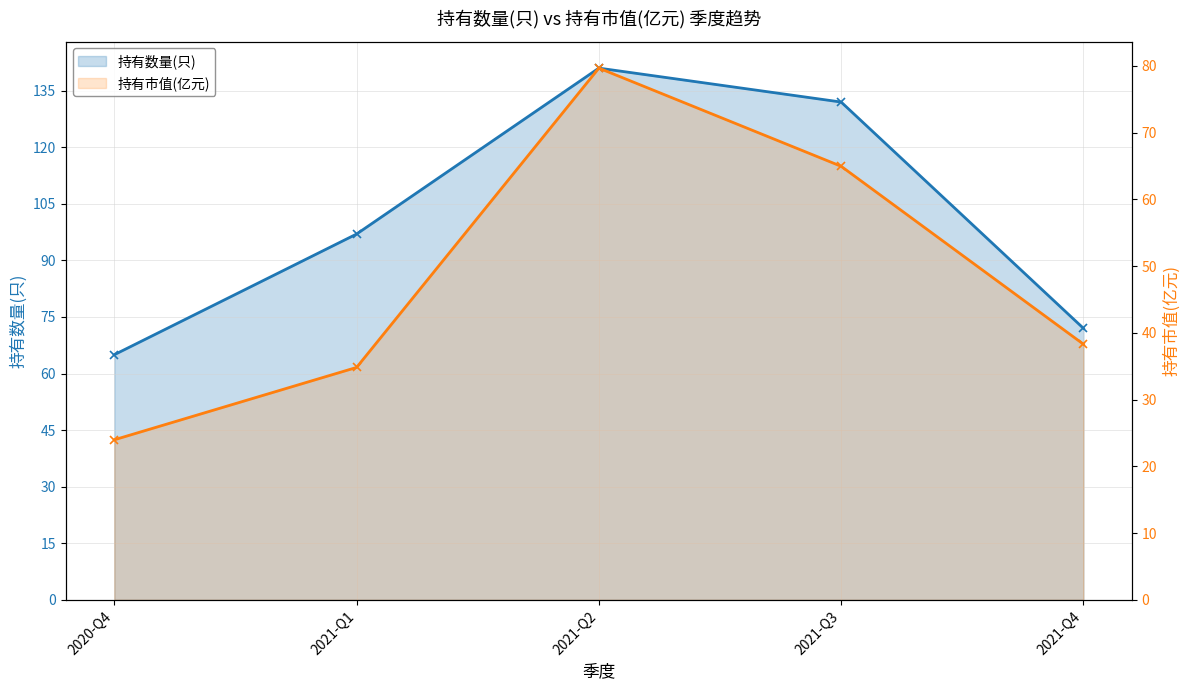

What is the difference between the 持有数量(只) values at 2020-Q4 and 2021-Q2?

76.0